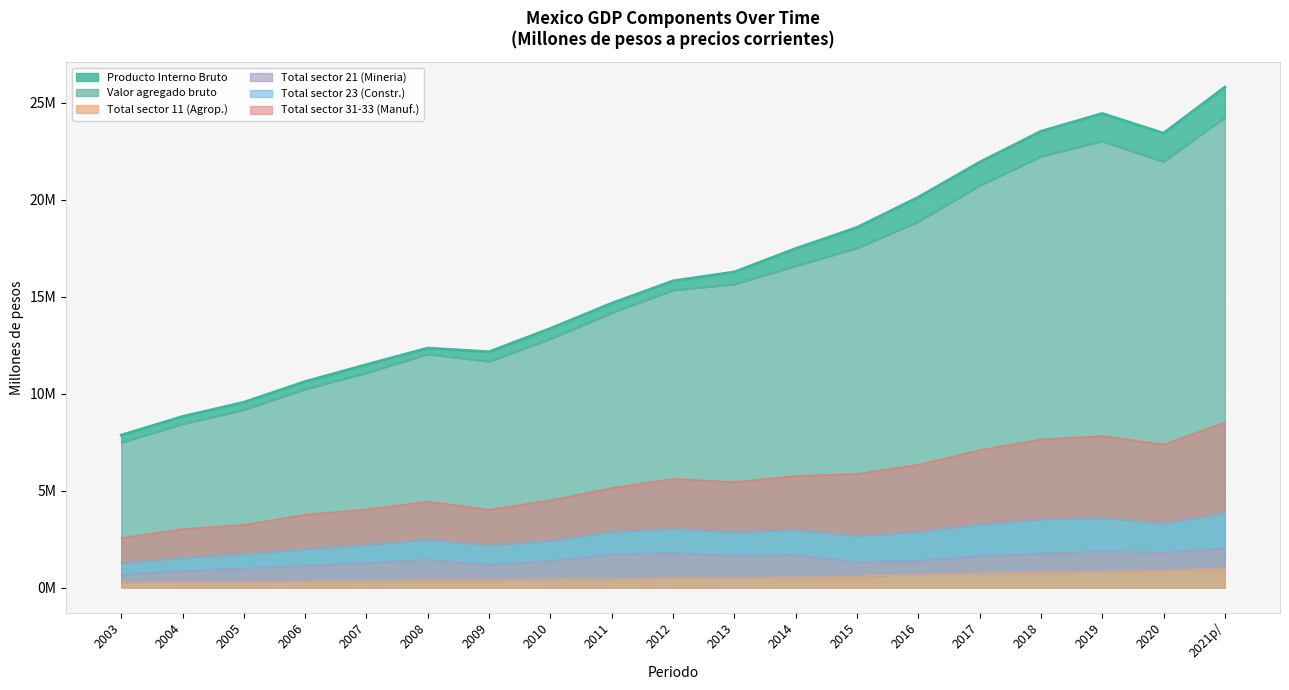

True or false: Producto Interno Bruto and Total sector 11 (Agrop.) intersect in this chart.

False